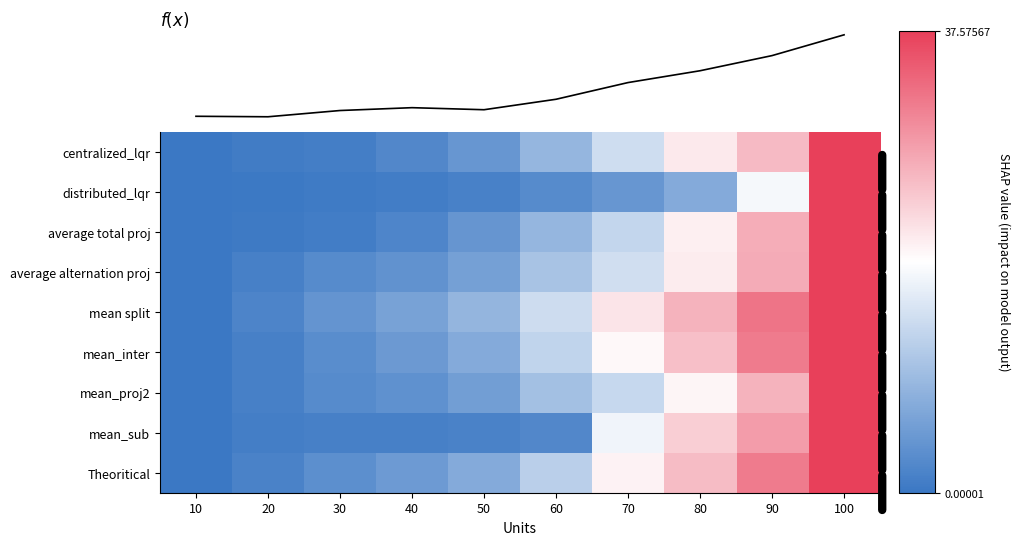

List the series in order of their peak value, highest first.

centralized_lqr, distributed_lqr, average total proj, average alternation proj, mean split, mean_inter, mean_proj2, mean_sub, Theoritical